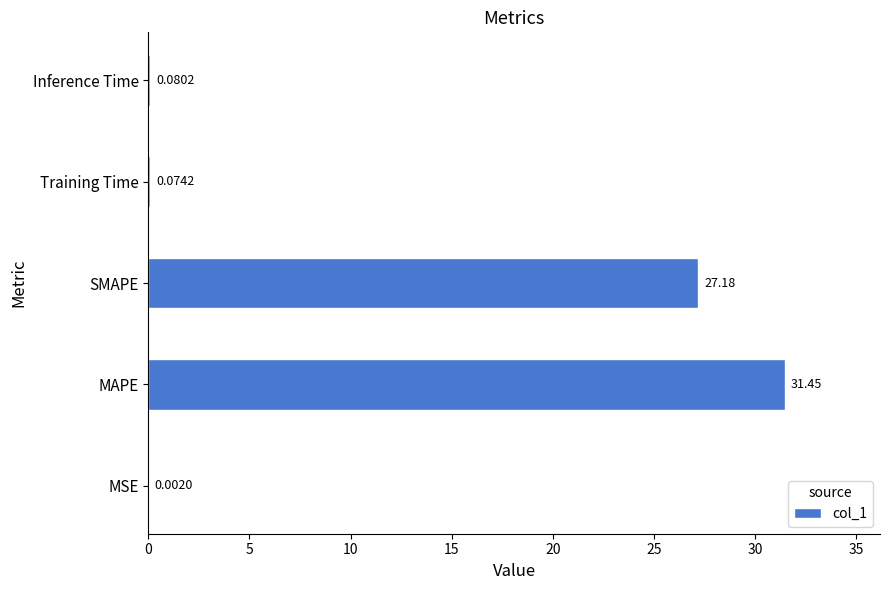

What is the sum of all values?

58.8